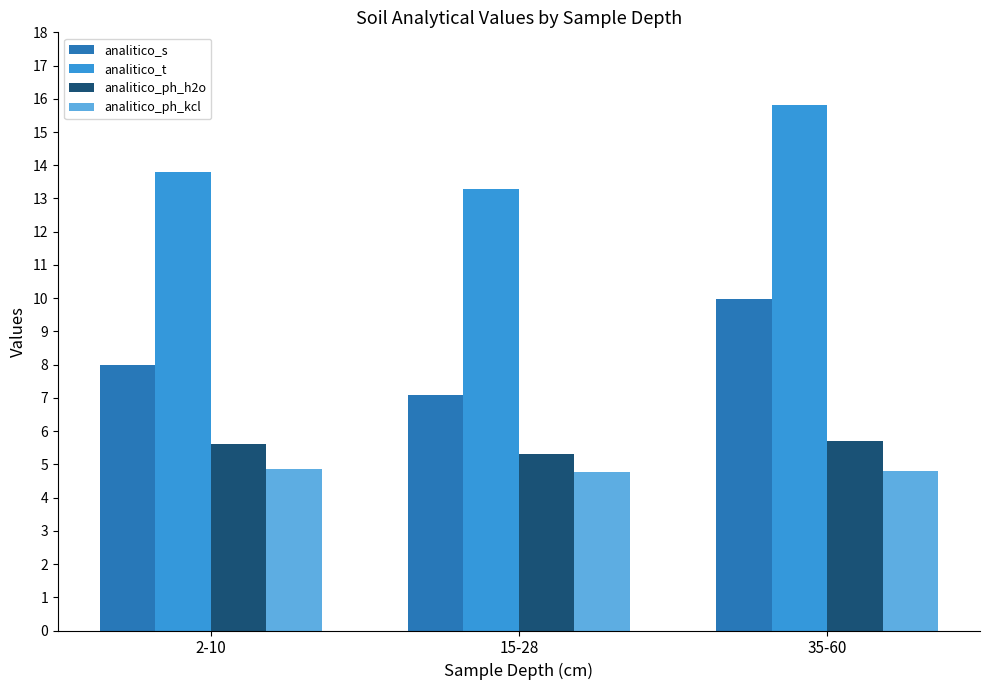

How many distinct data groups are displayed?

4